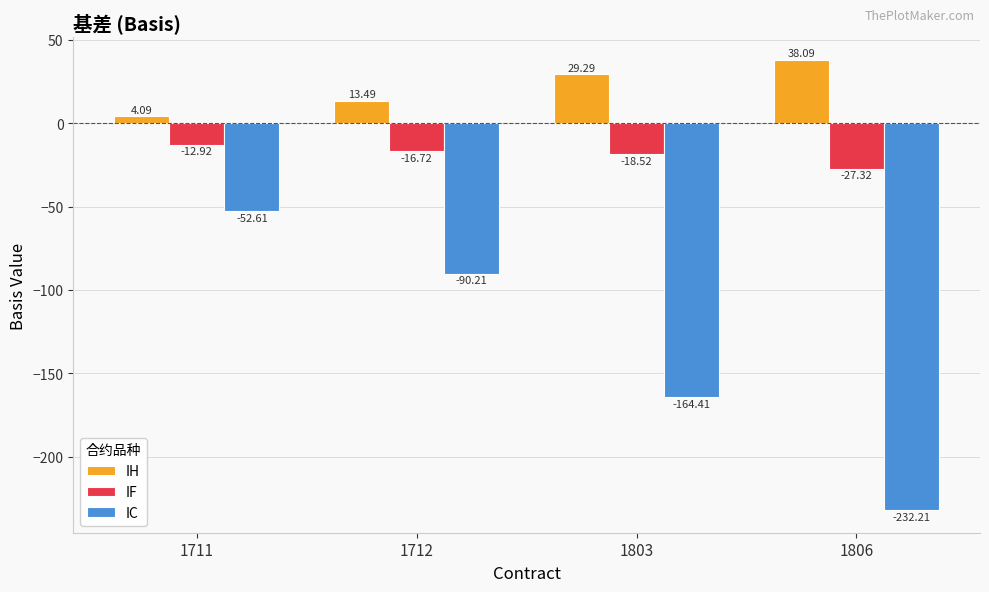

Which category has the lowest value across all series?

1806